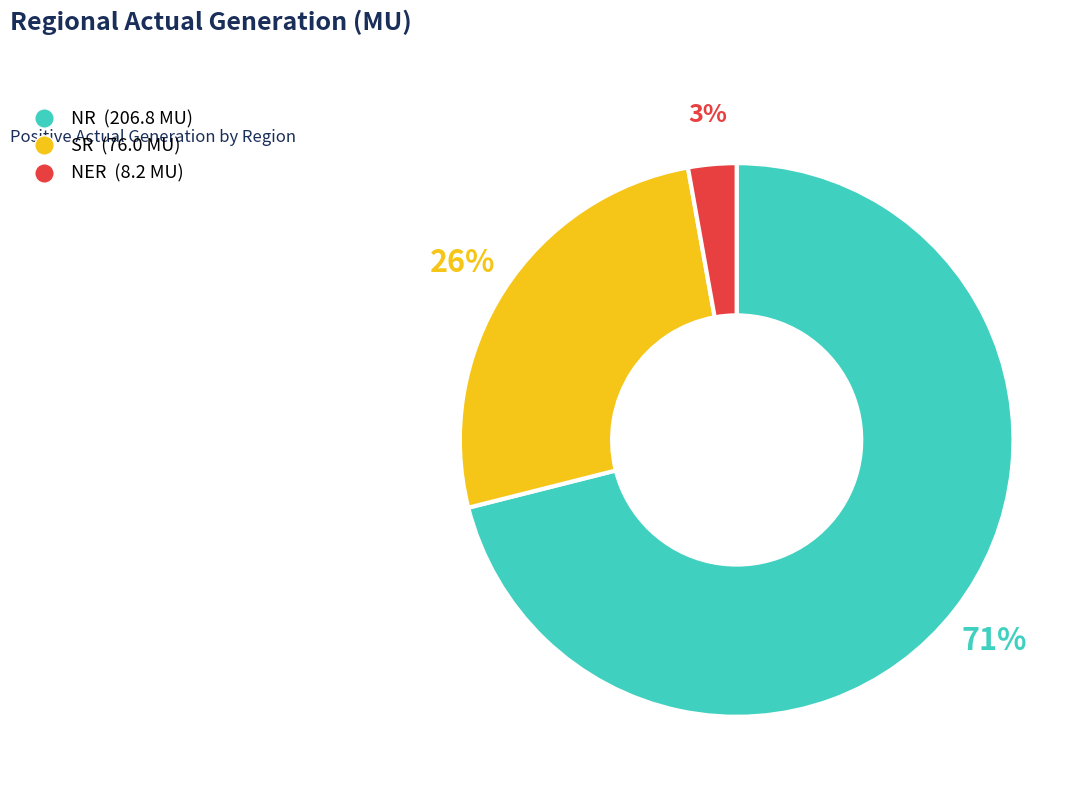

To the nearest percent, what is the average slice percentage?

33%